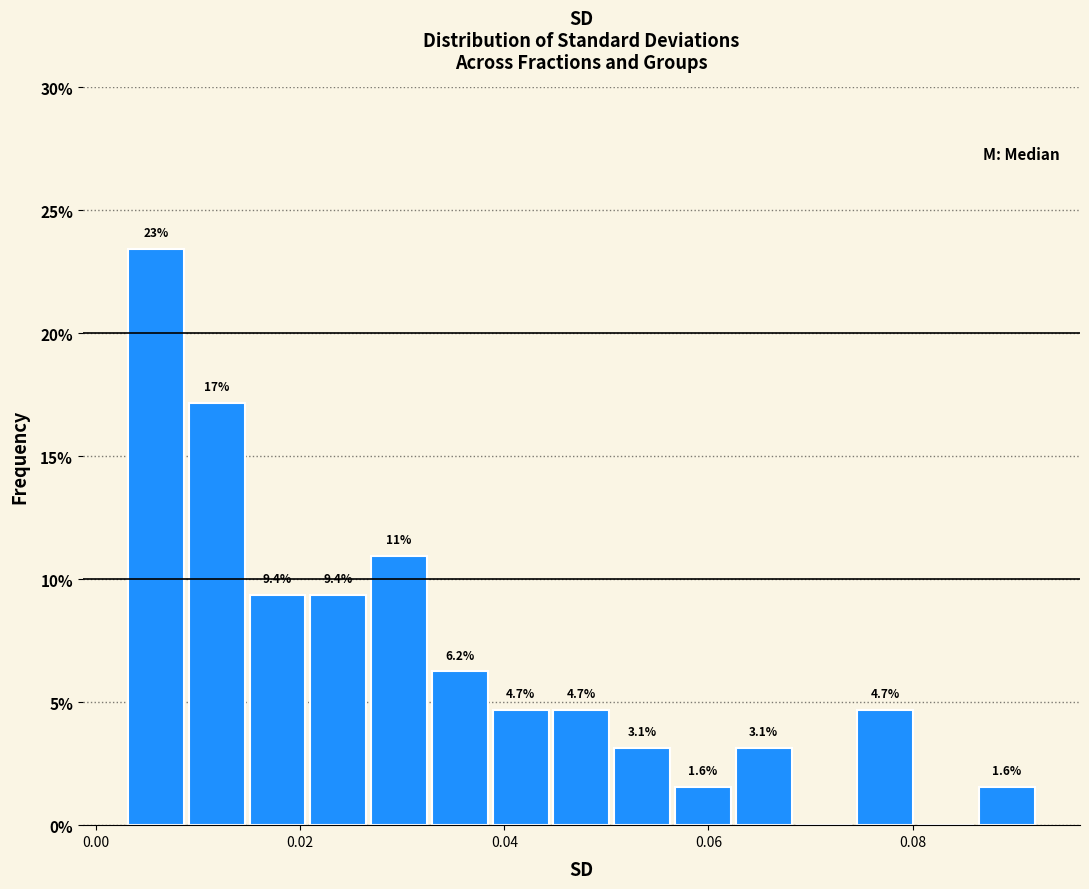

Read against the x-axis, roughly where is the centre of the tallest bar?

0.006